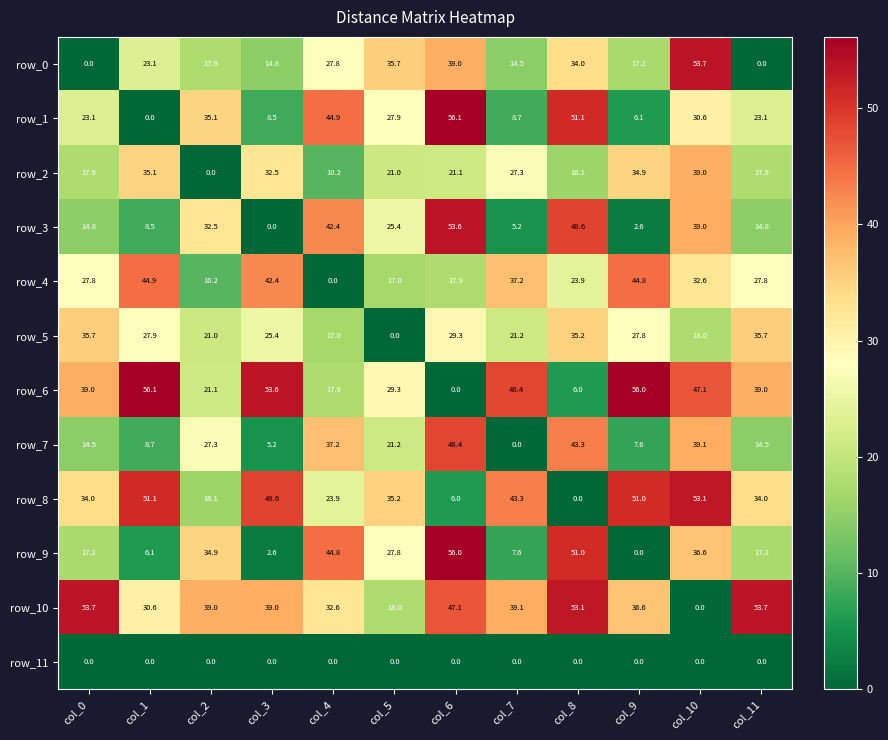

Reading right to left, transcribe all the data shown in this chart.

row_0: col_11=0.0	col_10=53.7	col_9=17.2	col_8=34.0	col_7=14.5	col_6=39.0	col_5=35.7	col_4=27.8	col_3=14.8	col_2=17.9	col_1=23.1	col_0=0.0
row_1: col_11=23.1	col_10=30.6	col_9=6.1	col_8=51.1	col_7=8.7	col_6=56.1	col_5=27.9	col_4=44.9	col_3=8.5	col_2=35.1	col_1=0.0	col_0=23.1
row_2: col_11=17.9	col_10=39.0	col_9=34.9	col_8=16.1	col_7=27.3	col_6=21.1	col_5=21.0	col_4=10.2	col_3=32.5	col_2=0.0	col_1=35.1	col_0=17.9
row_3: col_11=14.8	col_10=39.0	col_9=2.6	col_8=48.6	col_7=5.2	col_6=53.6	col_5=25.4	col_4=42.4	col_3=0.0	col_2=32.5	col_1=8.5	col_0=14.8
row_4: col_11=27.8	col_10=32.6	col_9=44.8	col_8=23.9	col_7=37.2	col_6=17.9	col_5=17.0	col_4=0.0	col_3=42.4	col_2=10.2	col_1=44.9	col_0=27.8
row_5: col_11=35.7	col_10=18.0	col_9=27.8	col_8=35.2	col_7=21.2	col_6=29.3	col_5=0.0	col_4=17.0	col_3=25.4	col_2=21.0	col_1=27.9	col_0=35.7
row_6: col_11=39.0	col_10=47.1	col_9=56.0	col_8=6.0	col_7=48.4	col_6=0.0	col_5=29.3	col_4=17.9	col_3=53.6	col_2=21.1	col_1=56.1	col_0=39.0
row_7: col_11=14.5	col_10=39.1	col_9=7.6	col_8=43.3	col_7=0.0	col_6=48.4	col_5=21.2	col_4=37.2	col_3=5.2	col_2=27.3	col_1=8.7	col_0=14.5
row_8: col_11=34.0	col_10=53.1	col_9=51.0	col_8=0.0	col_7=43.3	col_6=6.0	col_5=35.2	col_4=23.9	col_3=48.6	col_2=16.1	col_1=51.1	col_0=34.0
row_9: col_11=17.2	col_10=36.6	col_9=0.0	col_8=51.0	col_7=7.6	col_6=56.0	col_5=27.8	col_4=44.8	col_3=2.6	col_2=34.9	col_1=6.1	col_0=17.2
row_10: col_11=53.7	col_10=0.0	col_9=36.6	col_8=53.1	col_7=39.1	col_6=47.1	col_5=18.0	col_4=32.6	col_3=39.0	col_2=39.0	col_1=30.6	col_0=53.7
row_11: col_11=0.0	col_10=0.0	col_9=0.0	col_8=0.0	col_7=0.0	col_6=0.0	col_5=0.0	col_4=0.0	col_3=0.0	col_2=0.0	col_1=0.0	col_0=0.0